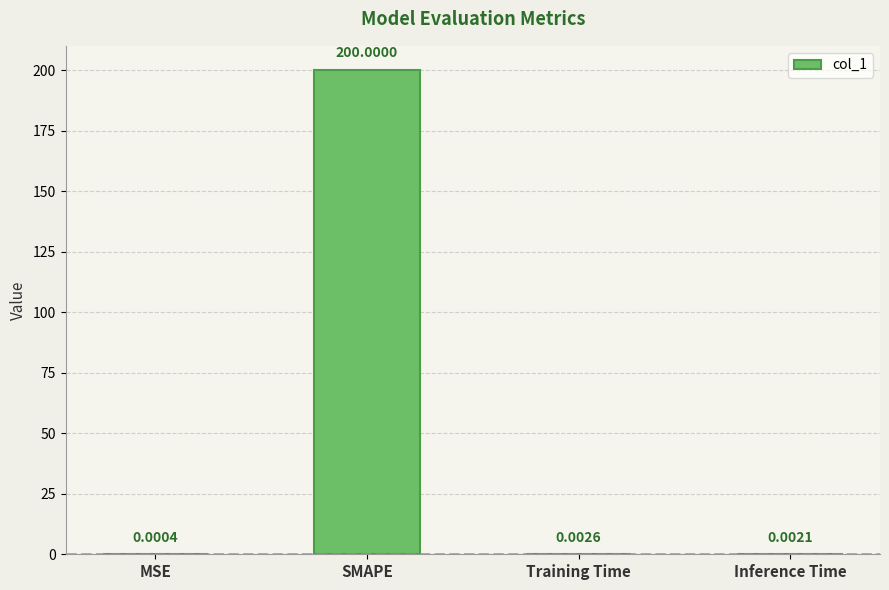

Which has a higher value, Training Time or SMAPE?

SMAPE